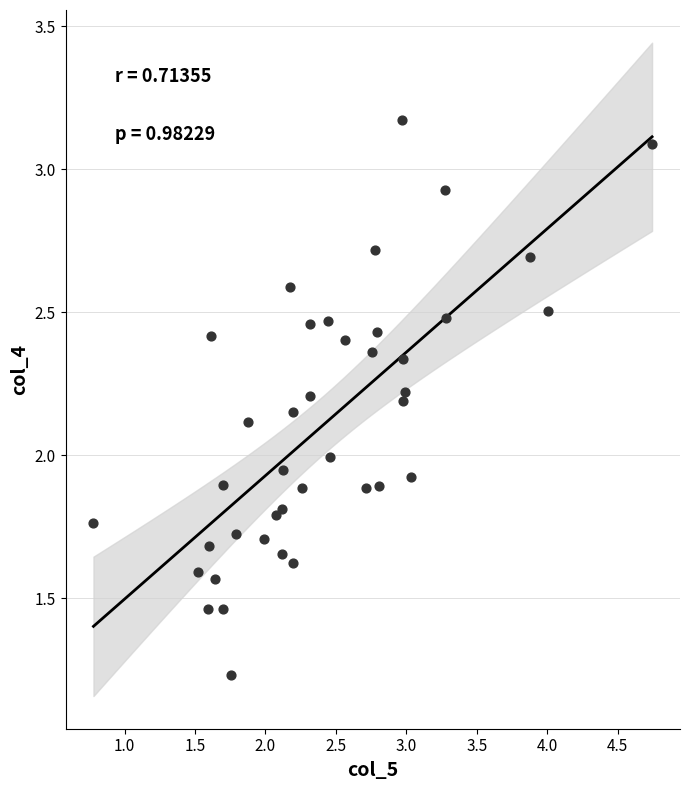

What is the range of X values (max minus min)?

4.0